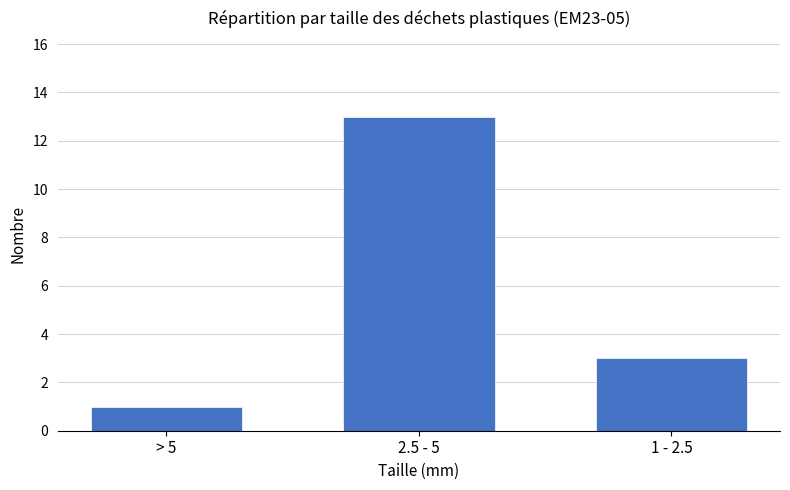

Does the chart contain stacked bars?

No